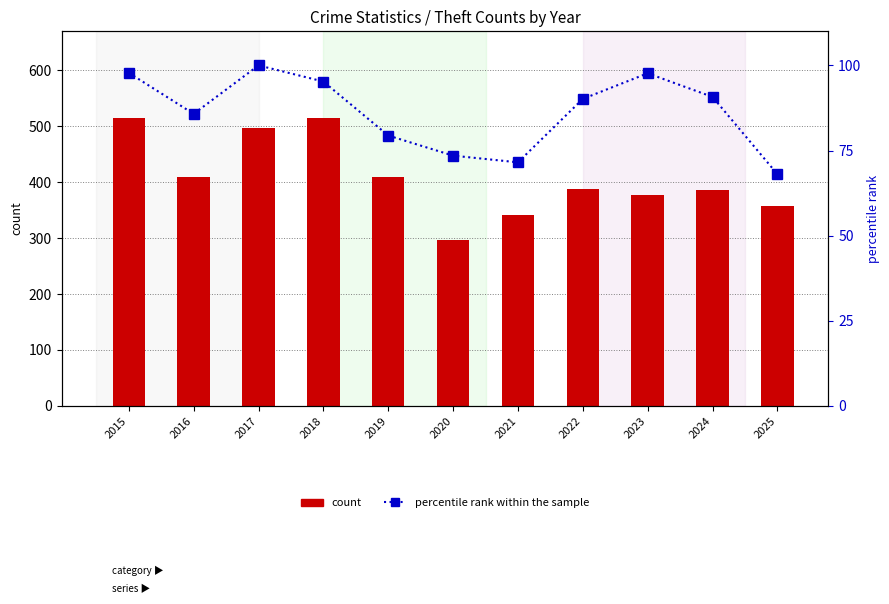

Is the value of count at 2019 greater than the value of percentile rank within the sample at 2015?

Yes